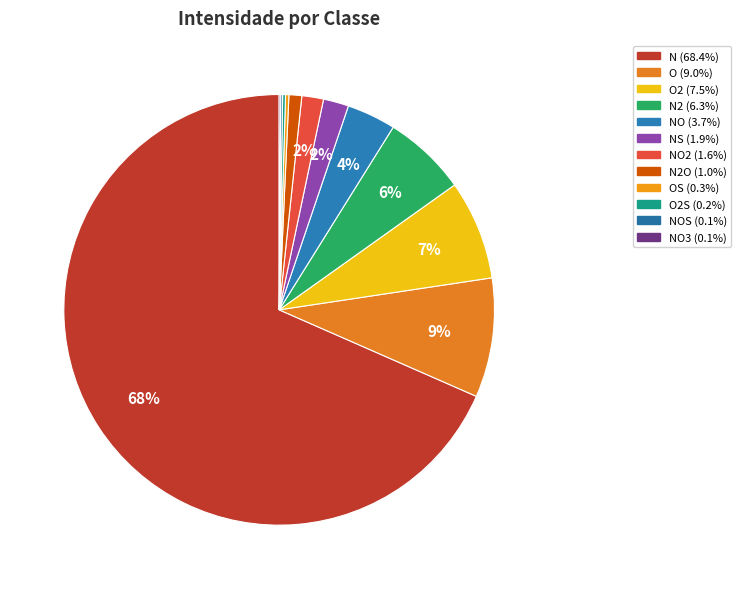

Which category has the biggest portion of the pie?

N